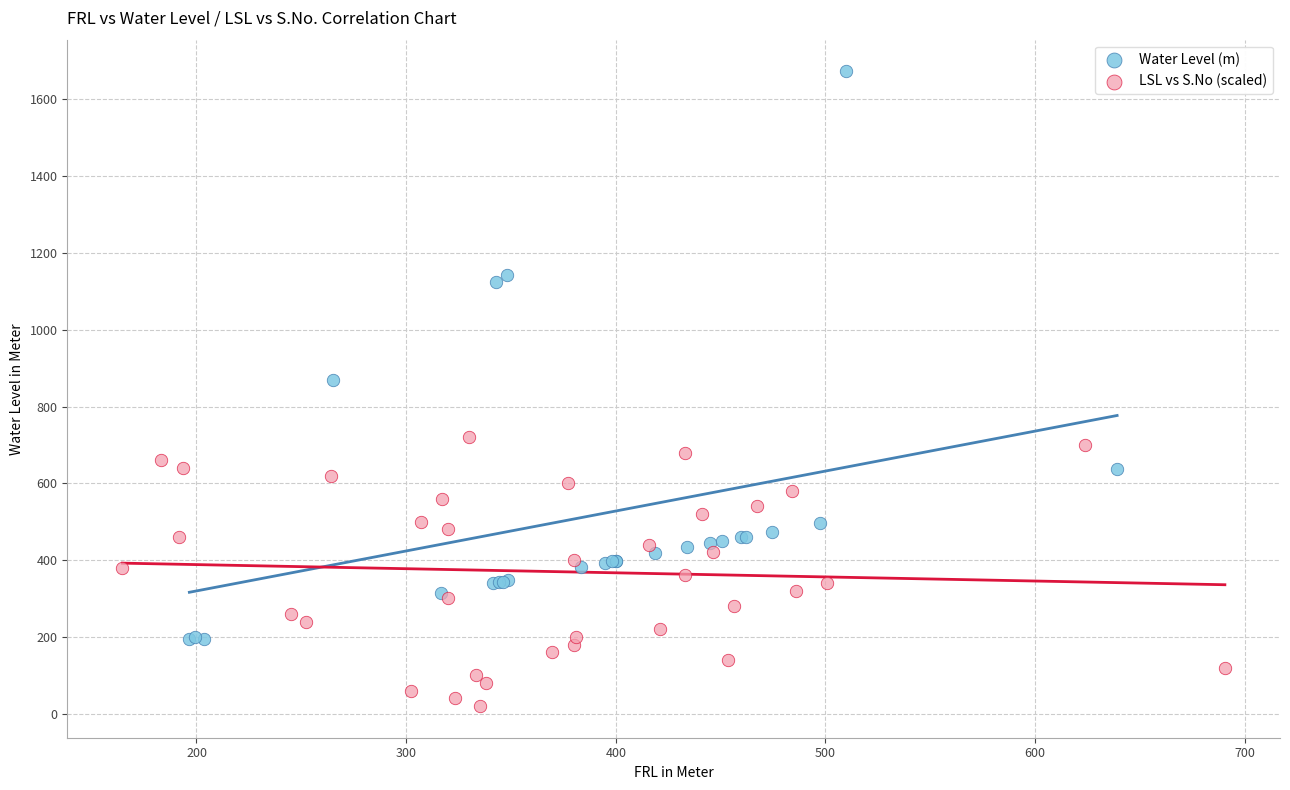

Which series has the widest spread of Y values?

Water Level (m)